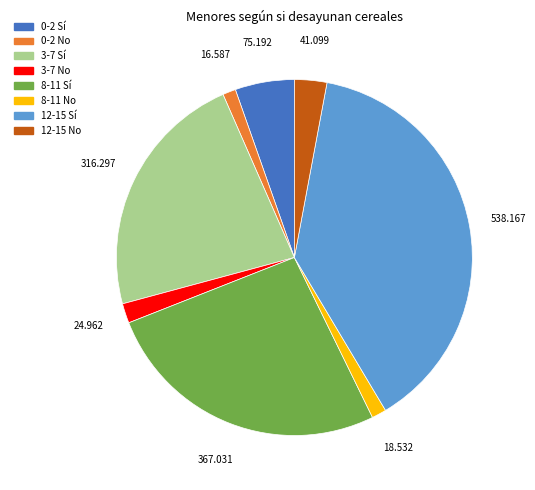

Is the sum of 8-11 Sí and 3-7 Sí greater than half?

No